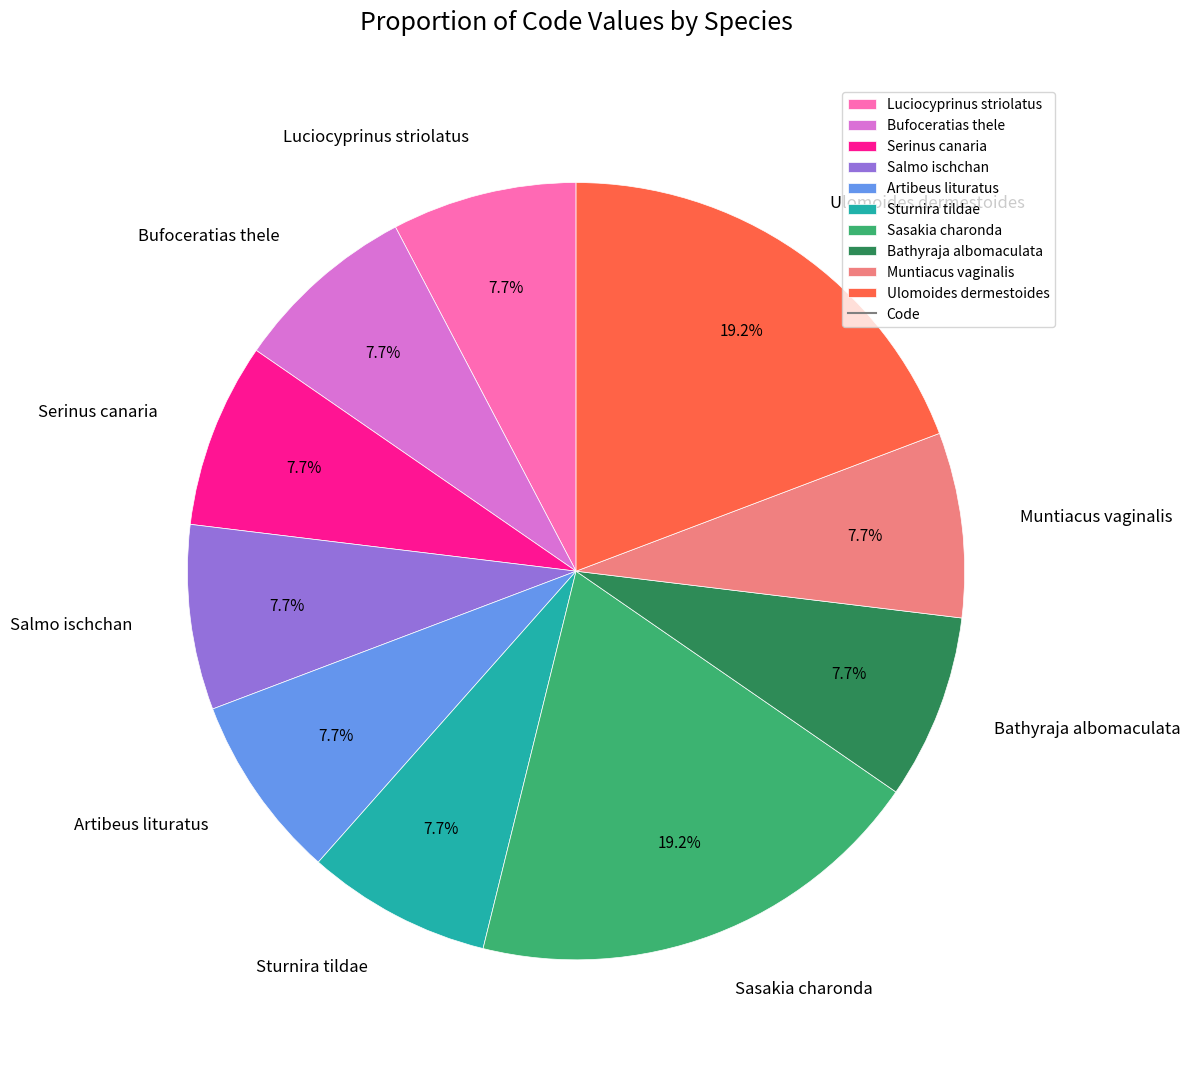

Does Artibeus lituratus account for over 50% of the chart?

No